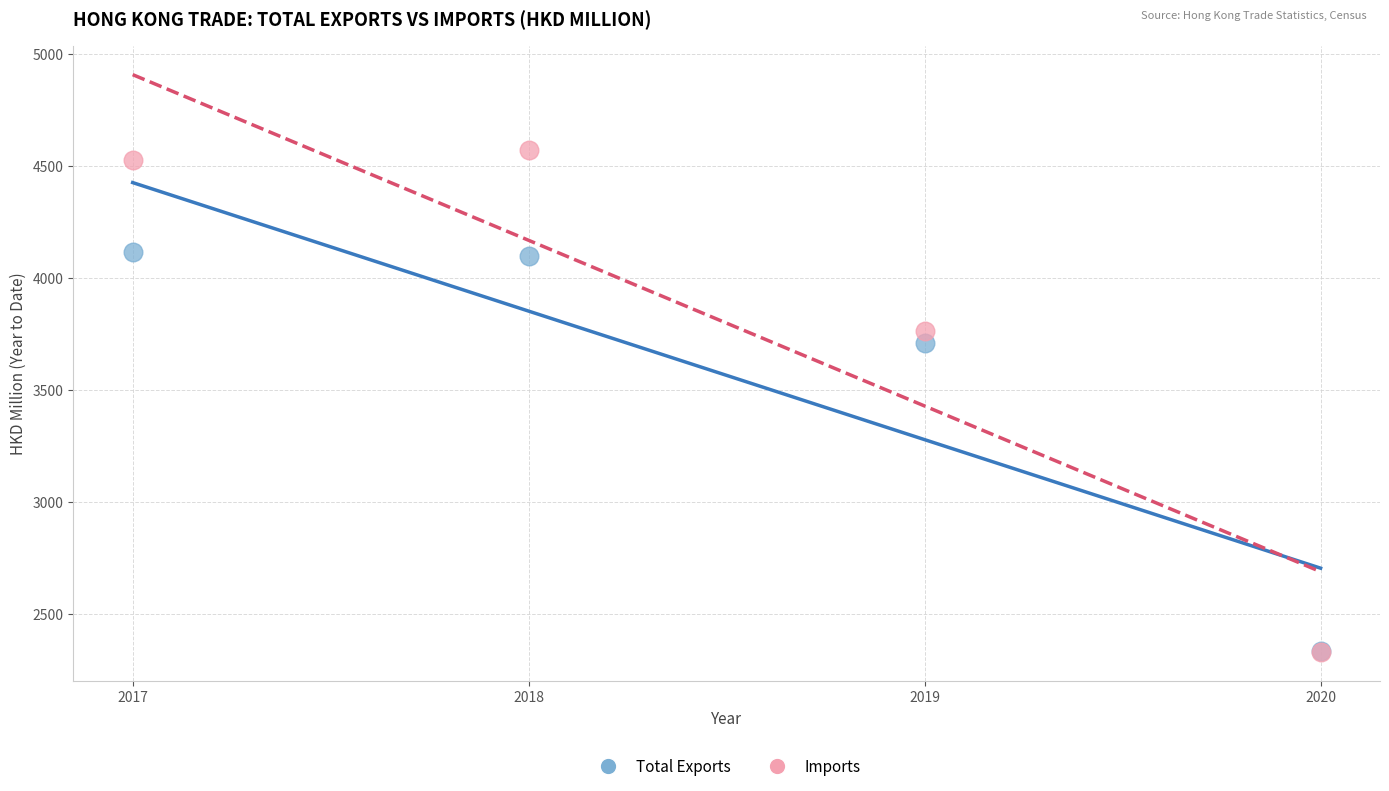

Across all series, what Y value is closest to 3450?

3708.3